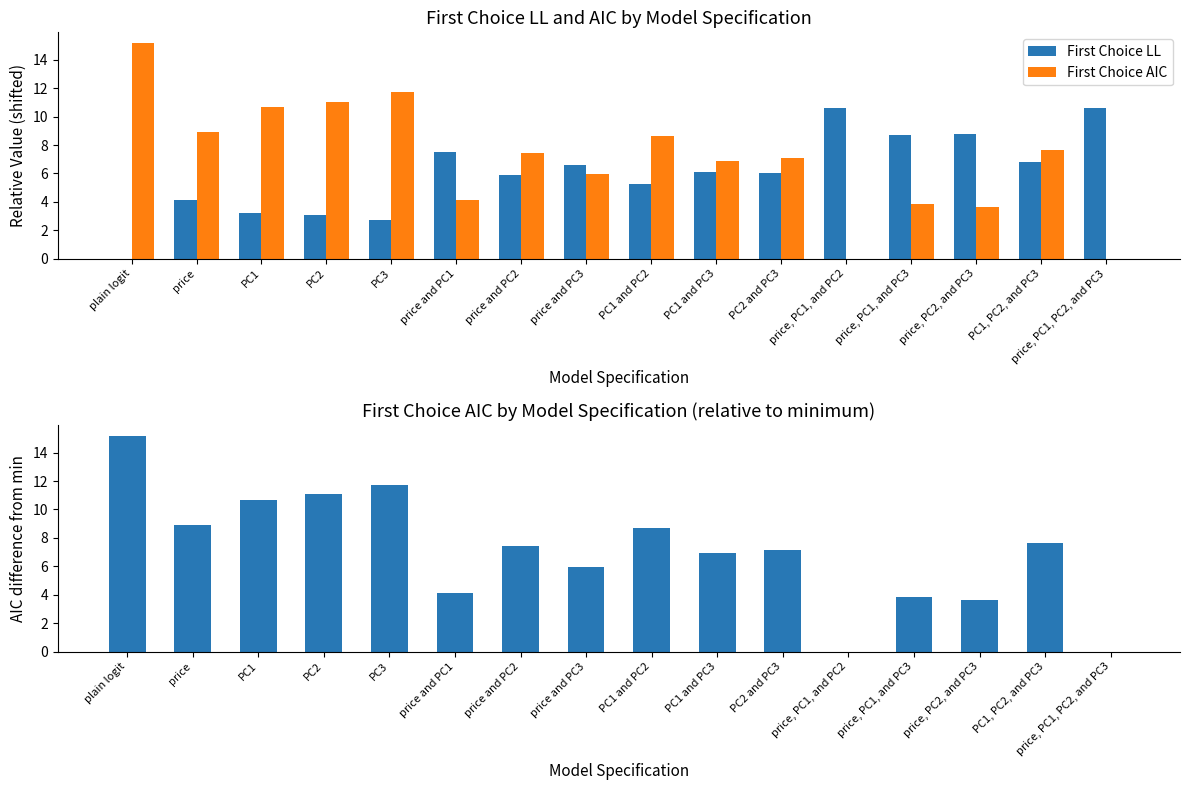

Is it true that First Choice LL equals 6.0 at PC2 and PC3?

True